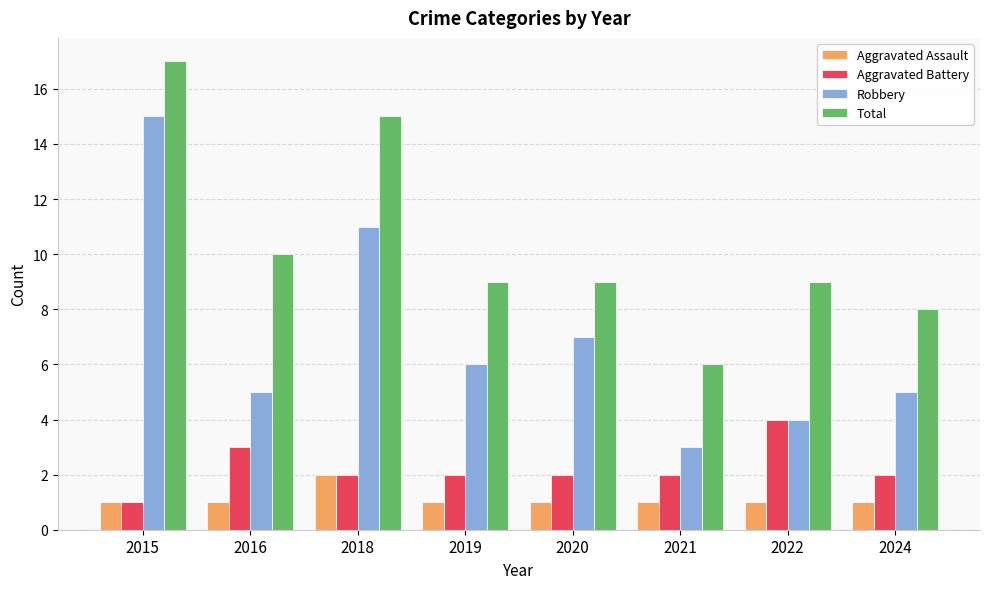

What is the difference between the maximum and minimum values in the Aggravated Battery series?

3